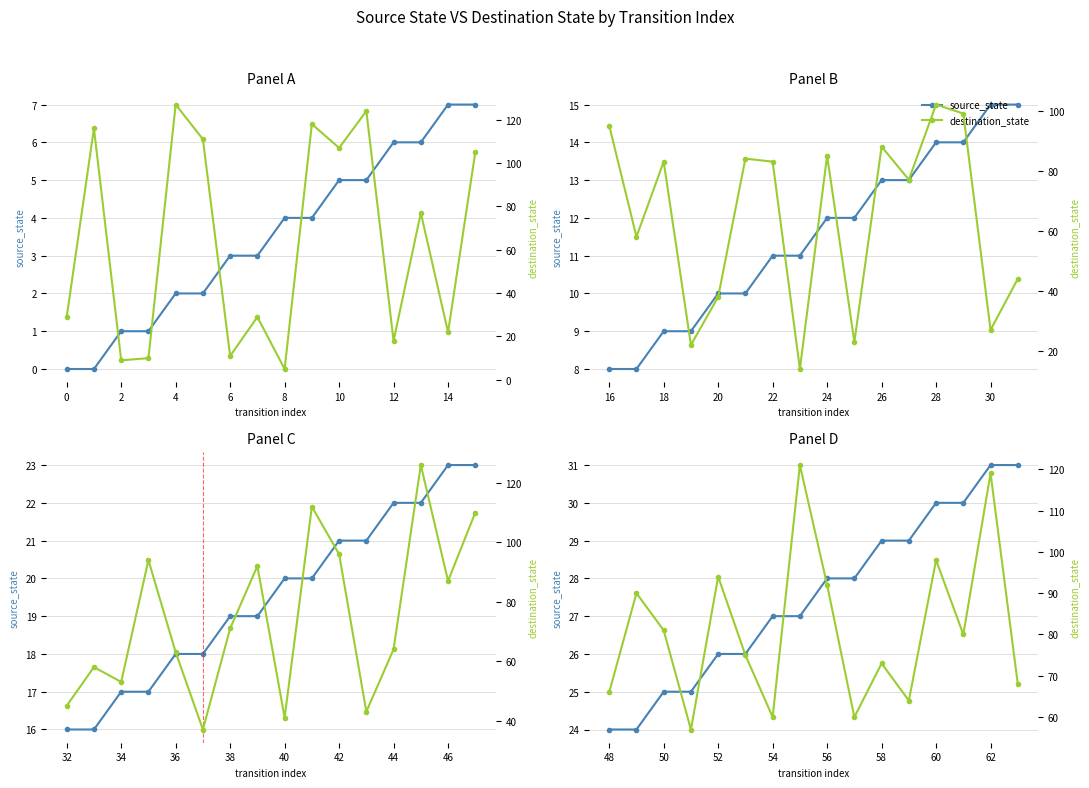

Between 4 and 12, which is larger?

12